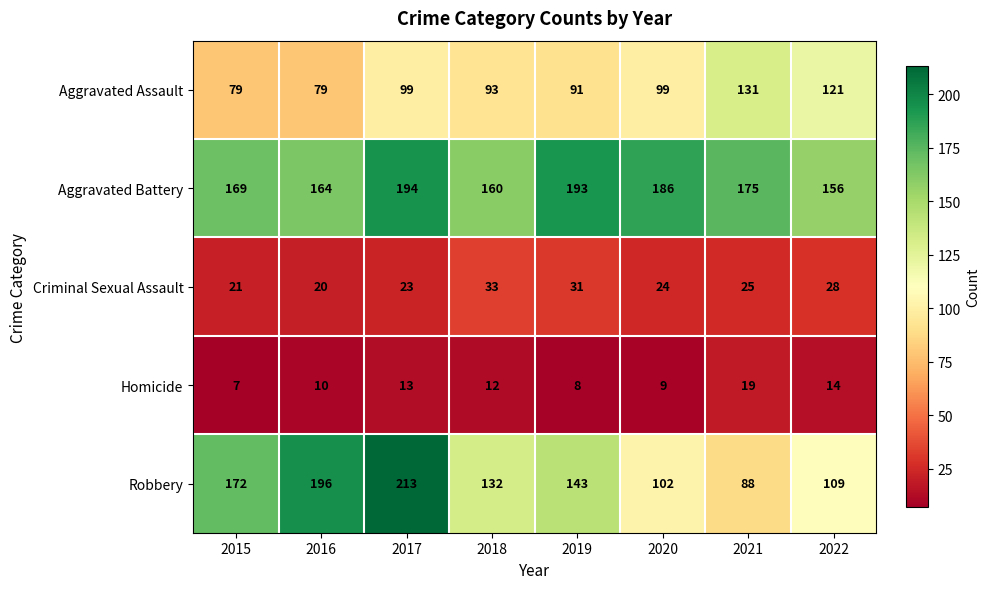

The Aggravated Battery series shows 52 at 2015. True or false?

False